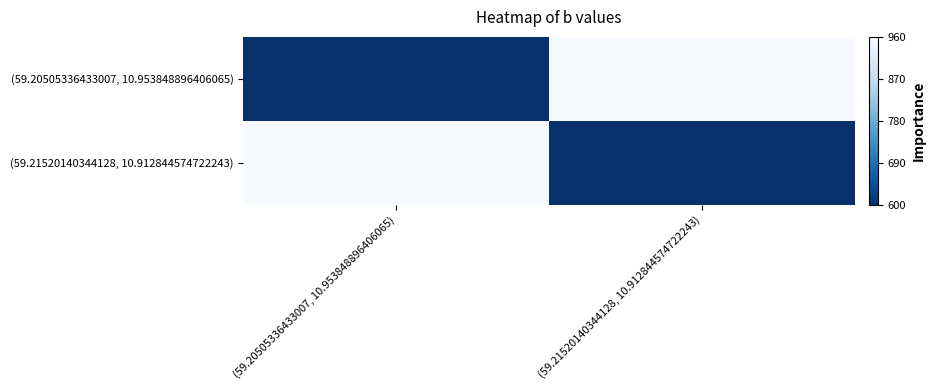

At which category is the sum across all series the highest?

(59.20505336433007, 10.953848896406065)